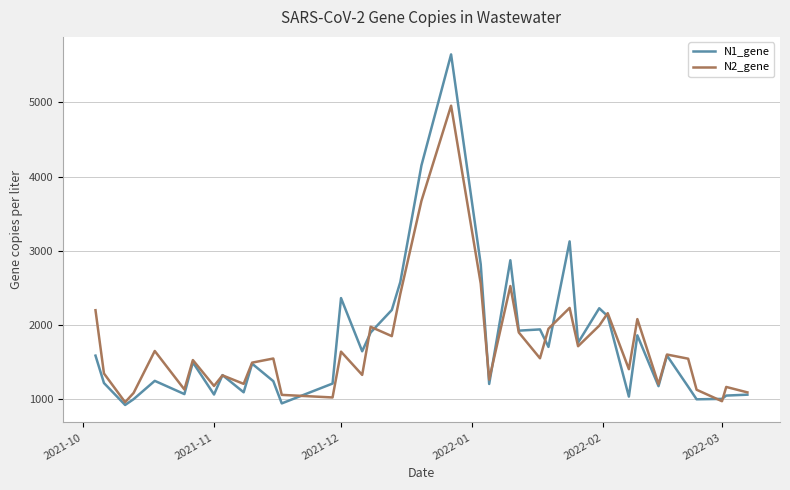

What is the highest value of the N1_gene series?

5644.1